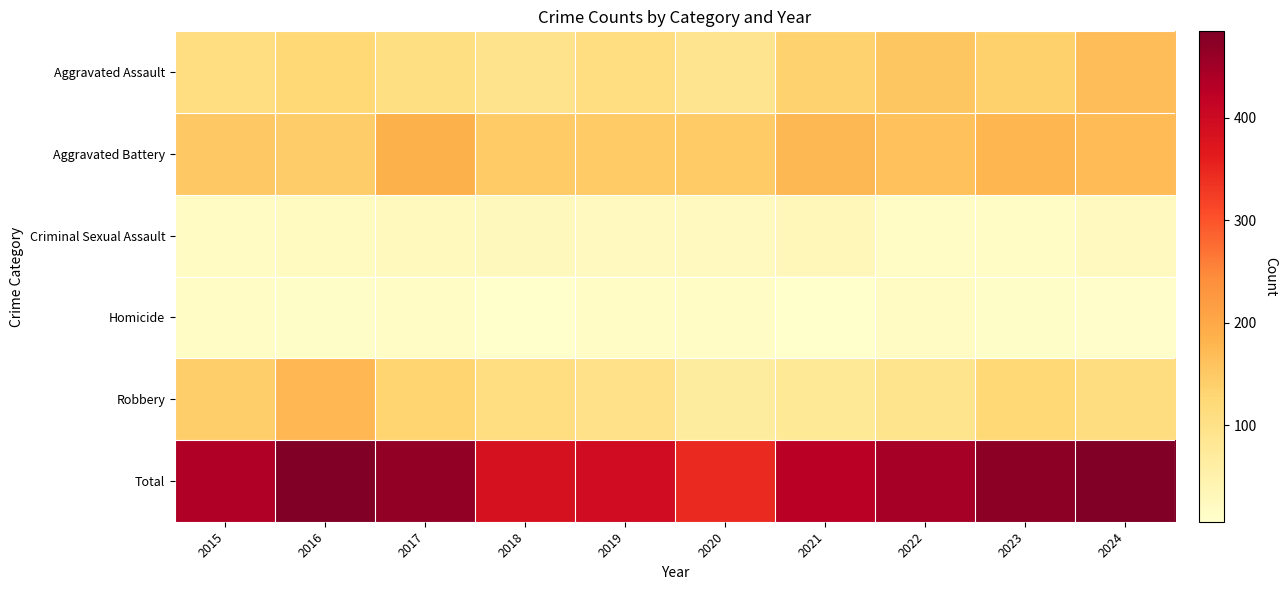

Reading left to right, what are all the values shown in this chart?

Aggravated Assault: 2015=109	2016=125	2017=108	2018=95	2019=110	2020=91	2021=135	2022=155	2023=138	2024=167
Aggravated Battery: 2015=151	2016=145	2017=186	2018=147	2019=147	2020=147	2021=175	2022=161	2023=178	2024=171
Criminal Sexual Assault: 2015=19	2016=22	2017=25	2018=27	2019=23	2020=23	2021=31	2022=17	2023=17	2024=24
Homicide: 2015=15	2016=13	2017=14	2018=7	2019=15	2020=17	2021=6	2022=20	2023=13	2024=10
Robbery: 2015=141	2016=177	2017=132	2018=109	2019=100	2020=69	2021=78	2022=93	2023=124	2024=112
Total: 2015=435	2016=482	2017=465	2018=385	2019=395	2020=347	2021=425	2022=446	2023=470	2024=484